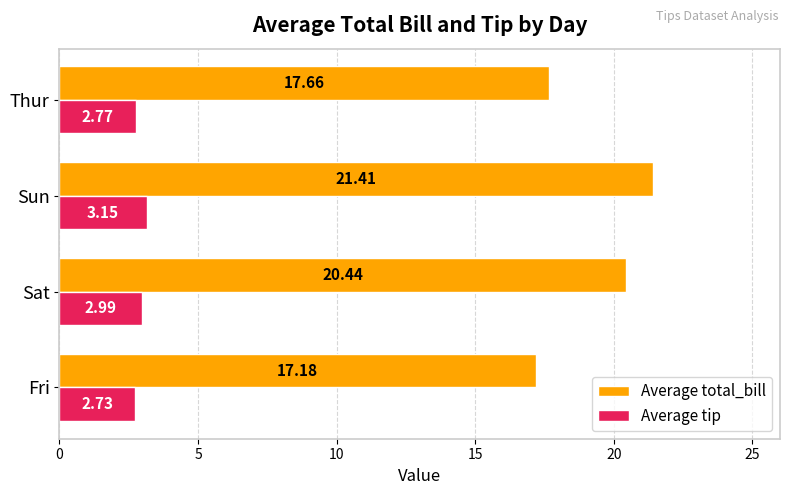

What is the sum of all Average tip values?

11.6